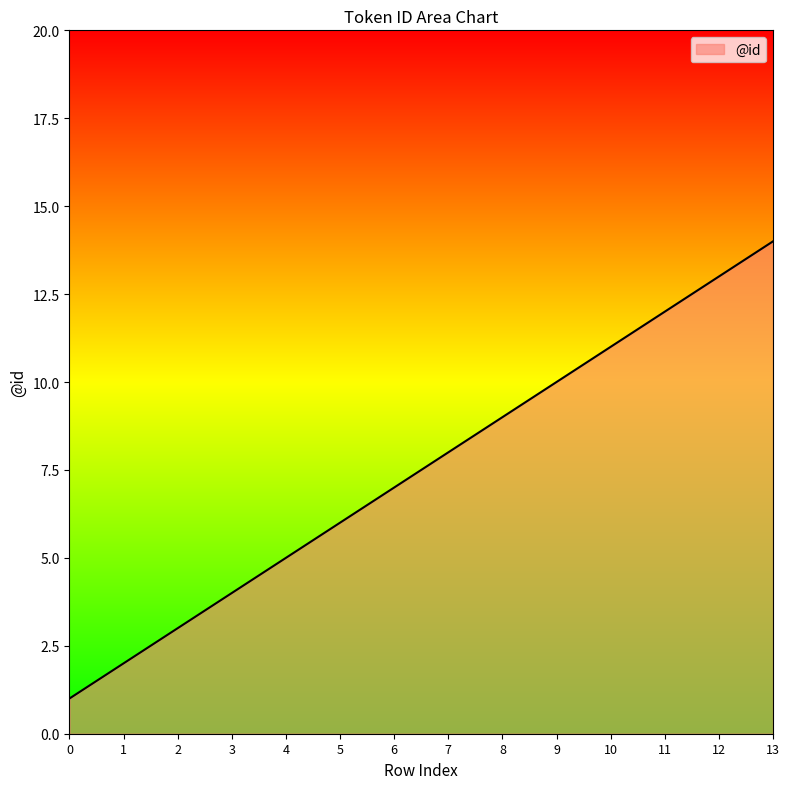

Reading left to right, what are all the values shown in this chart?

1	2	3	4	5	6	7	8	9	10	11	12	13	14